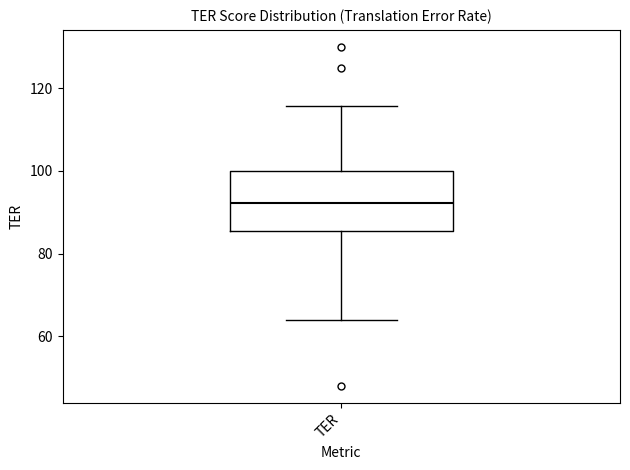

Where does the median line of the box for TER sit on the y-axis? The values are not printed on the chart, so give them approximately, as read against the axis.

92